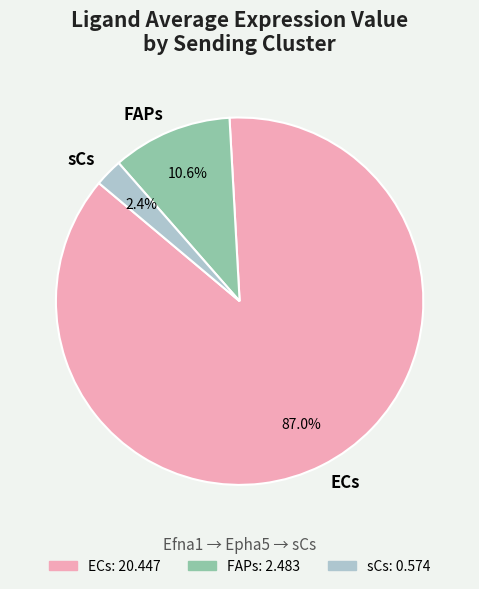

What percentage is the sCs slice, to the nearest percent?

2%